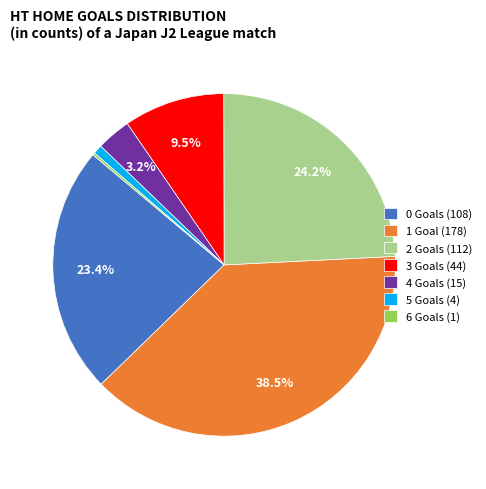

Is there a majority slice in this chart?

No